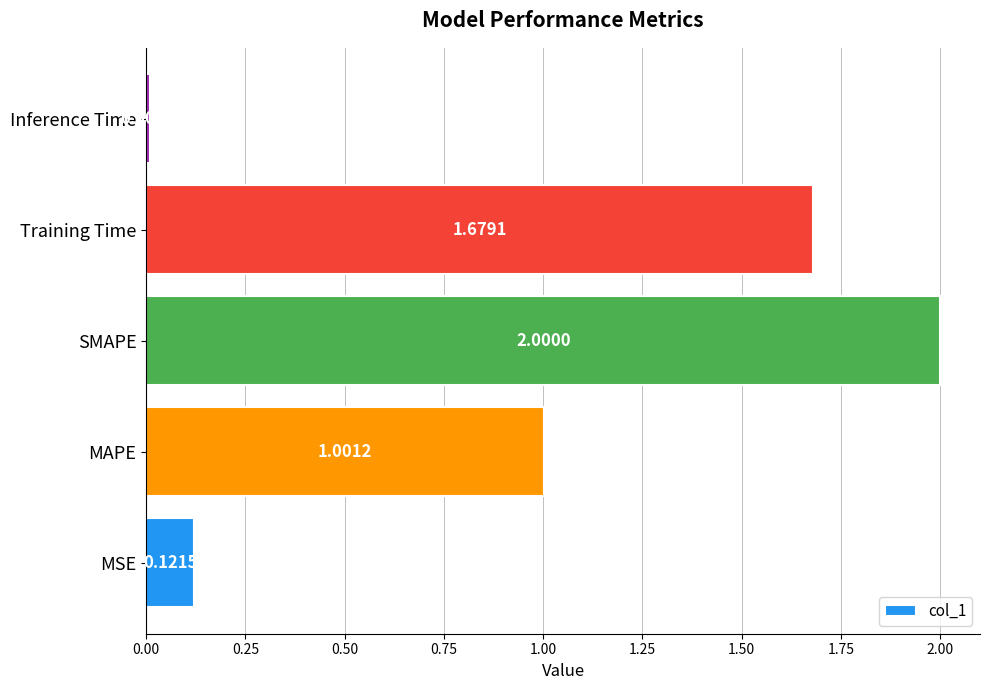

At which label is the value closest to 1?

MAPE